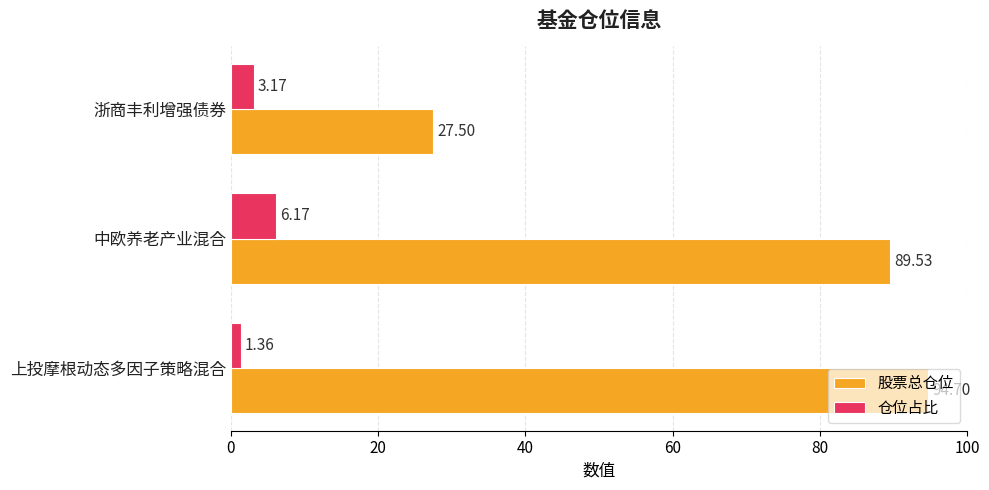

Rank the series at 中欧养老产业混合 from highest to lowest value.

股票总仓位, 仓位占比